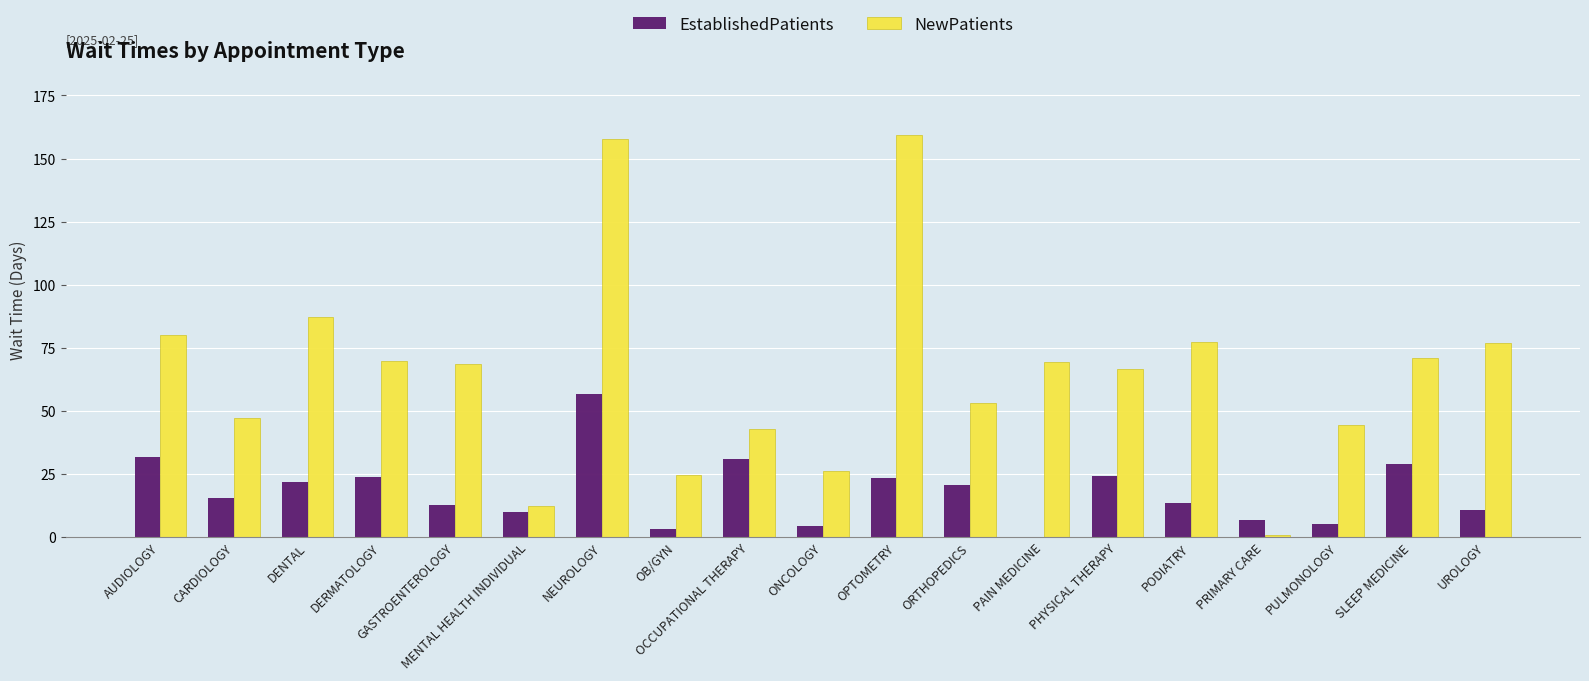

What is the sum of all EstablishedPatients values?

346.2